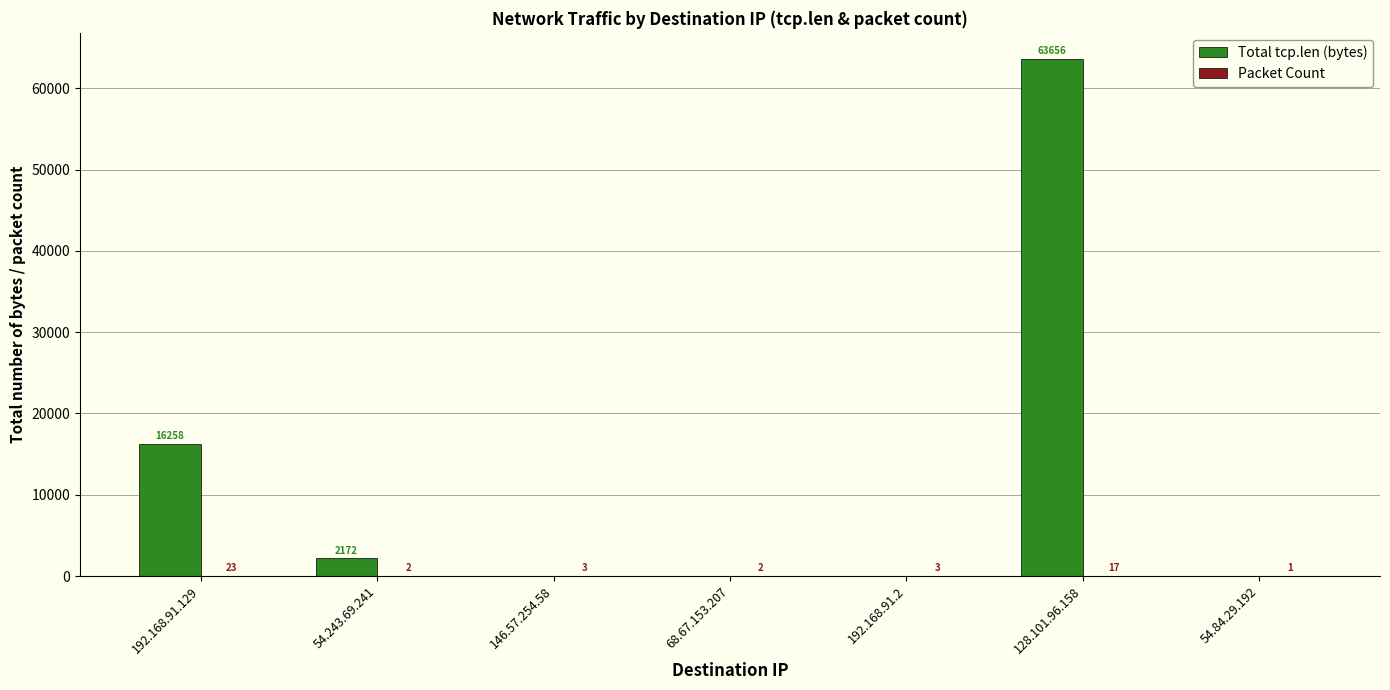

Are the bars grouped side by side (vs. stacked)?

Yes